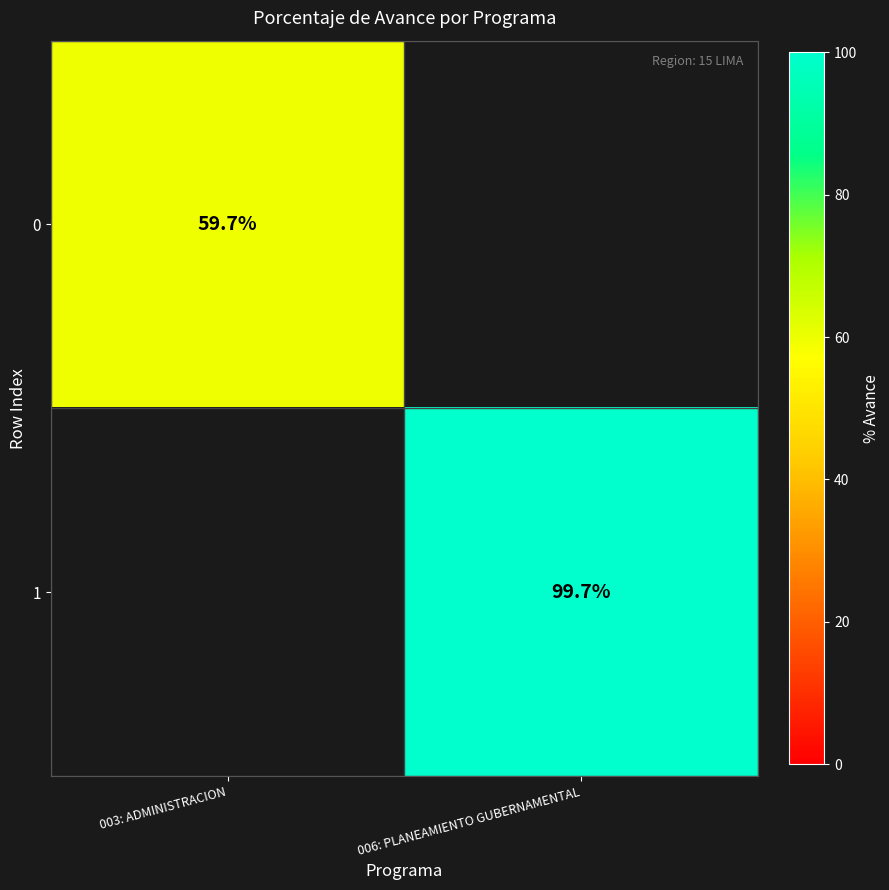

At how many categories does at least one series exceed 91?

1